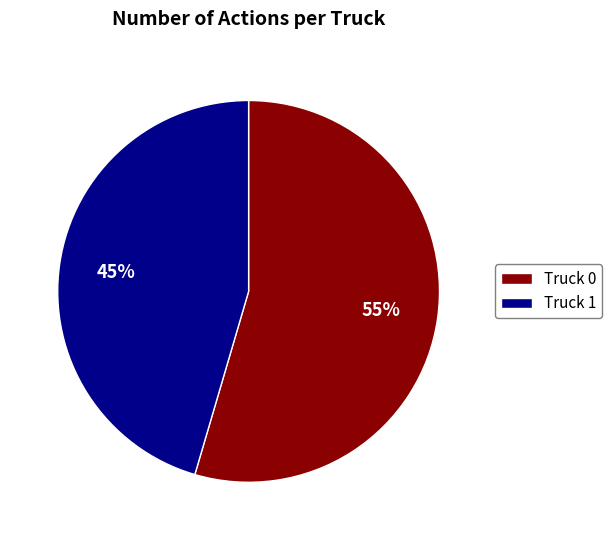

To the nearest percent, what is the combined percentage of Truck 0 and Truck 1?

100%